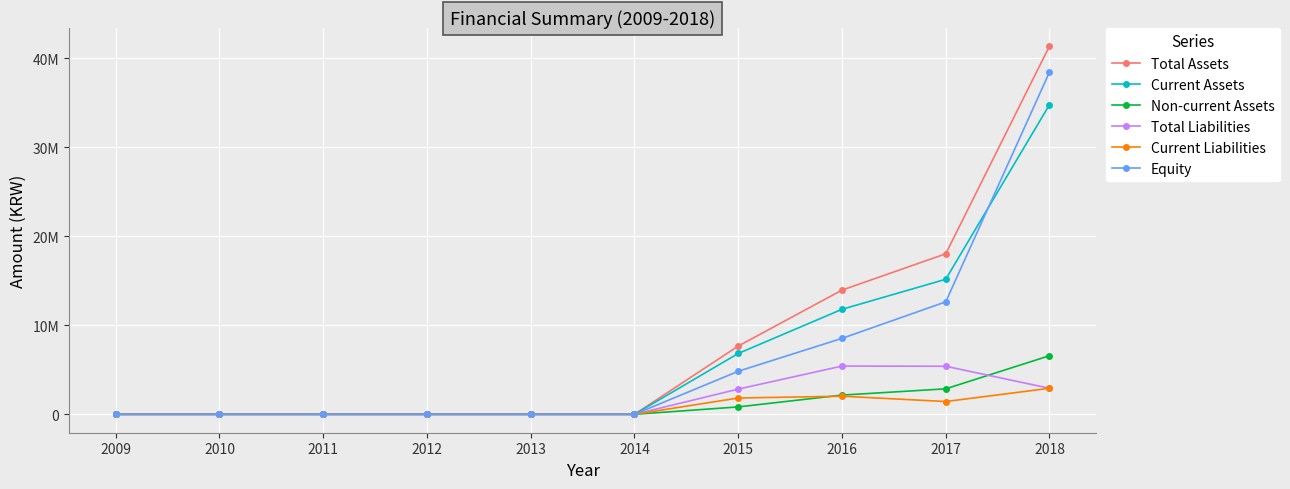

Rank the series by their maximum value, from lowest to highest.

Current Liabilities, Total Liabilities, Non-current Assets, Current Assets, Equity, Total Assets